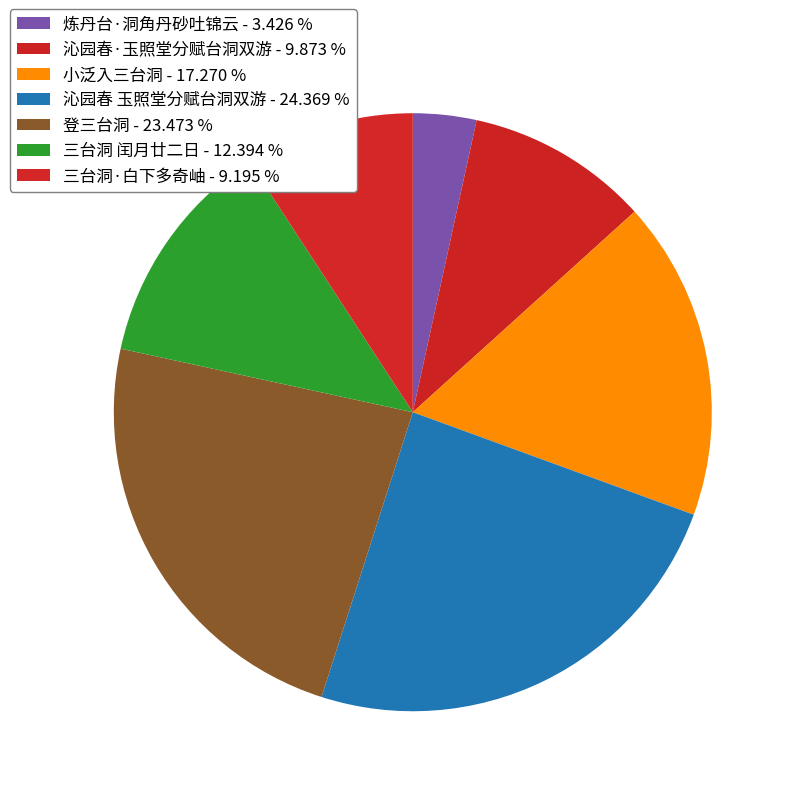

Approximately how many times larger is the value at 三台洞·白下多奇岫 compared to 炼丹台·洞角丹砂吐锦云?

2.7